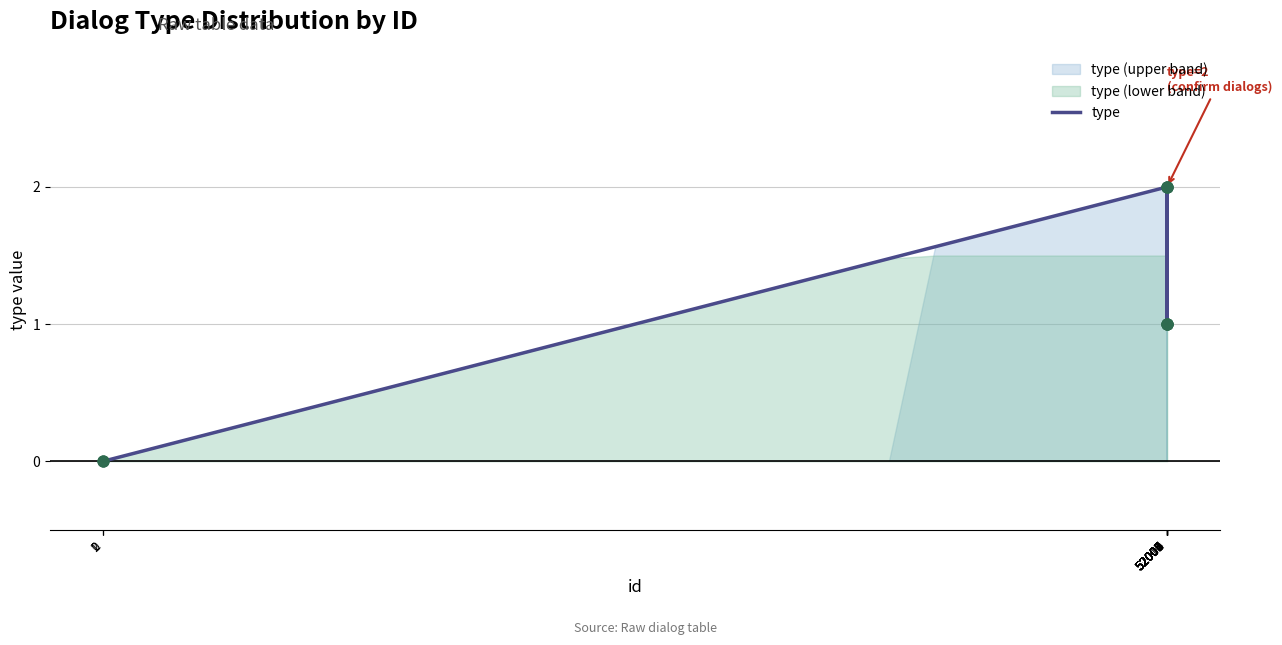

What is the change in value from 52000 to 52006?

-1